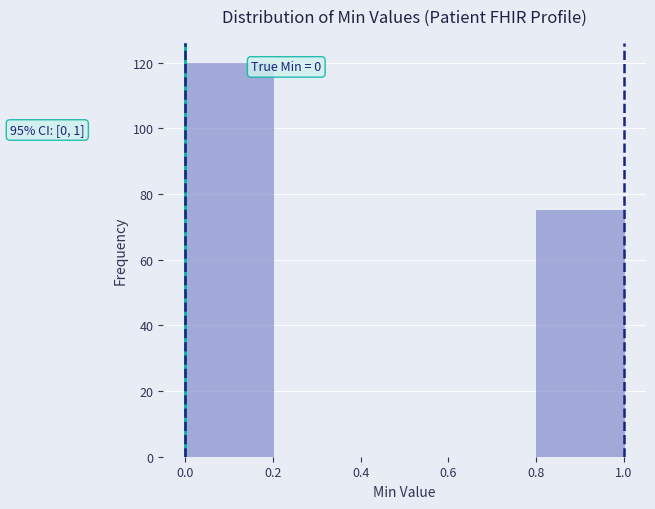

Over which range of the x-axis is the bar tallest?

0.0 to 0.2